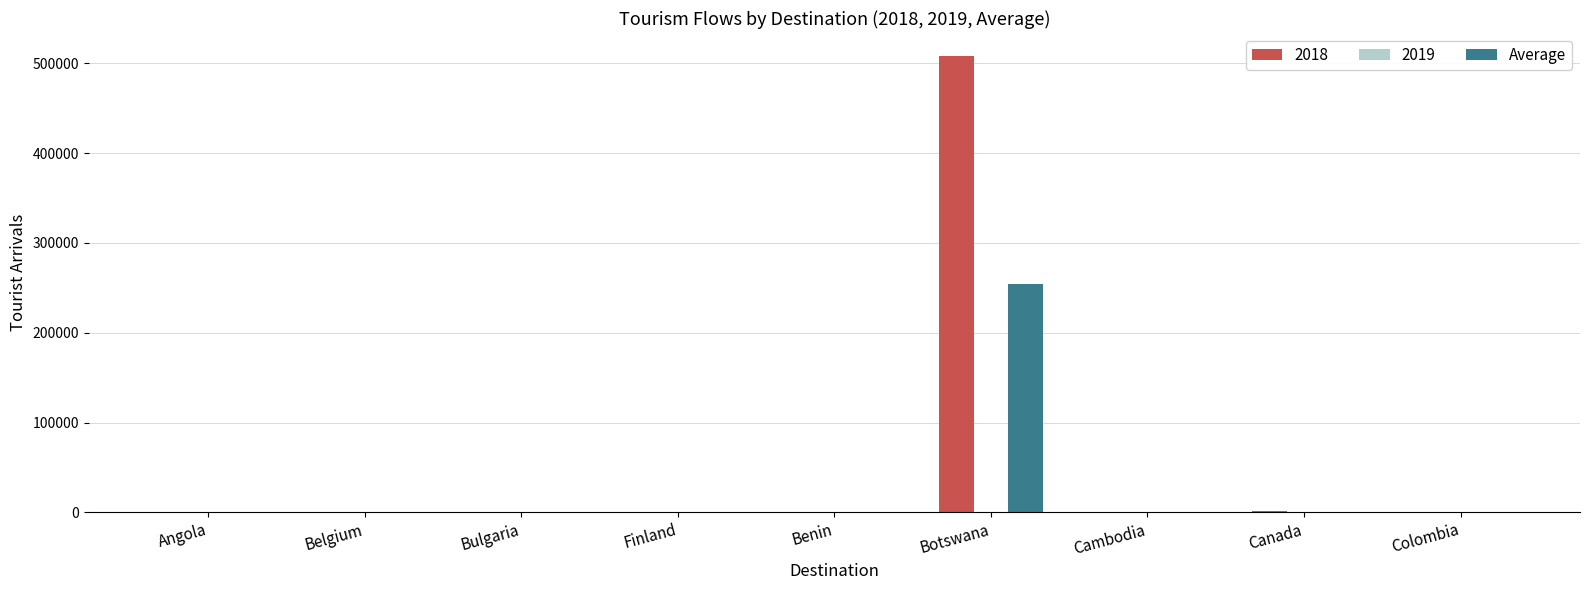

Which category has the highest value in the 2018 series?

Botswana